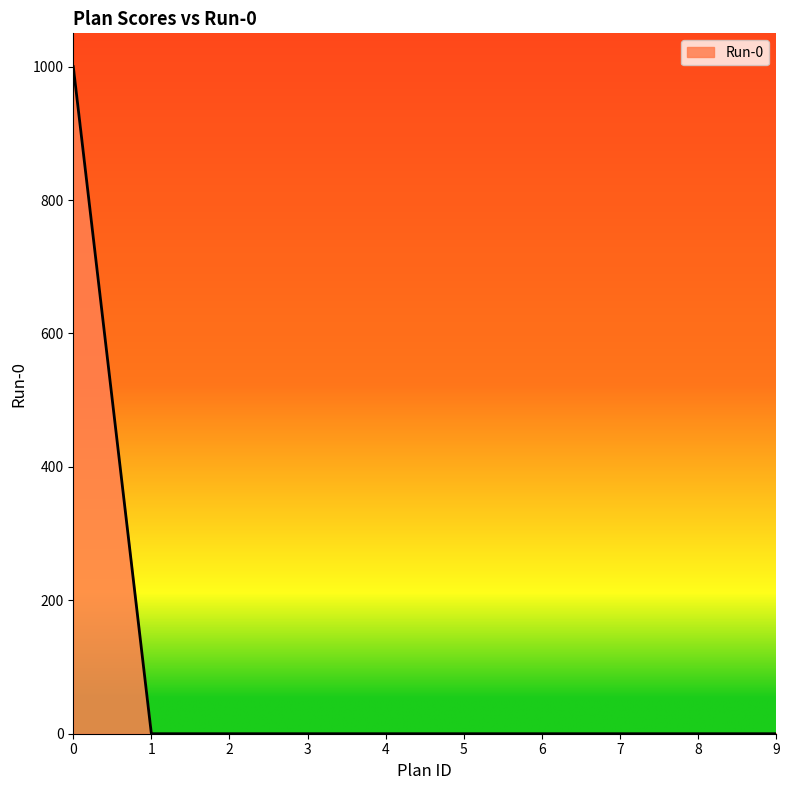

Is it true that the value at 7 is 594?

False